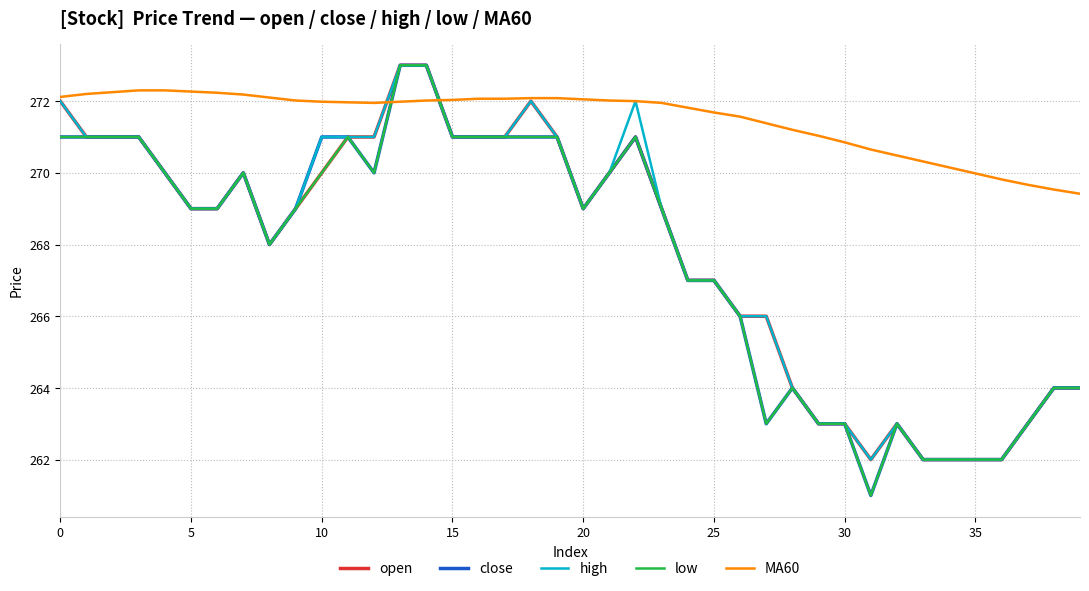

What is the minimum value shown in the chart?

261.0